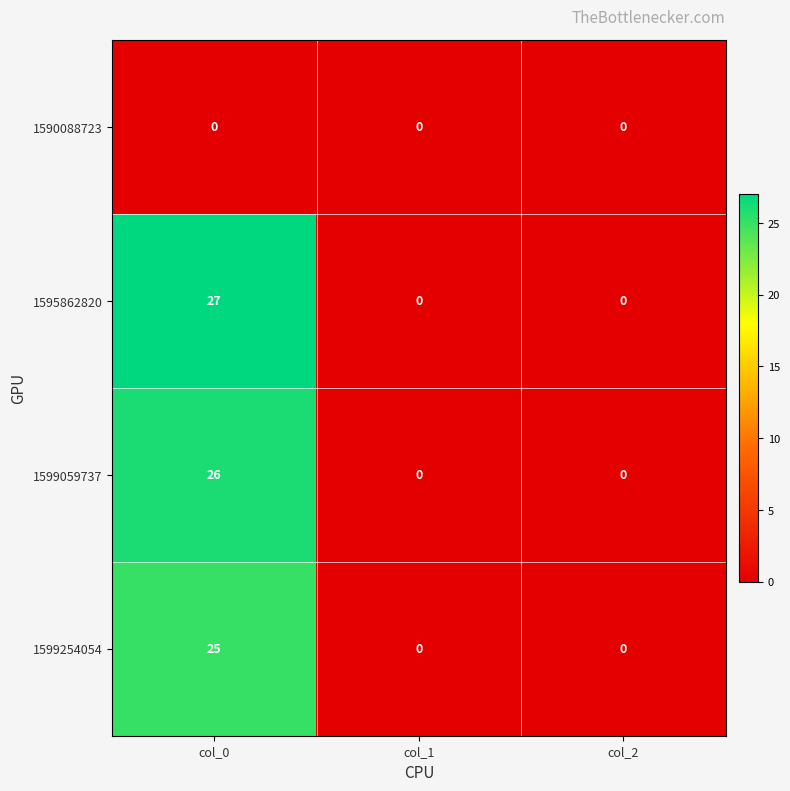

At which category is the sum across all series the highest?

col_0